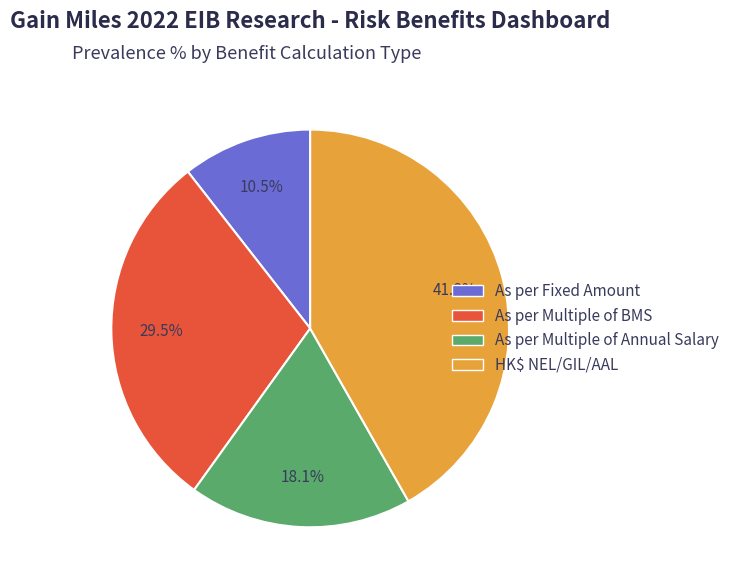

Which slice is the smallest?

As per Fixed Amount